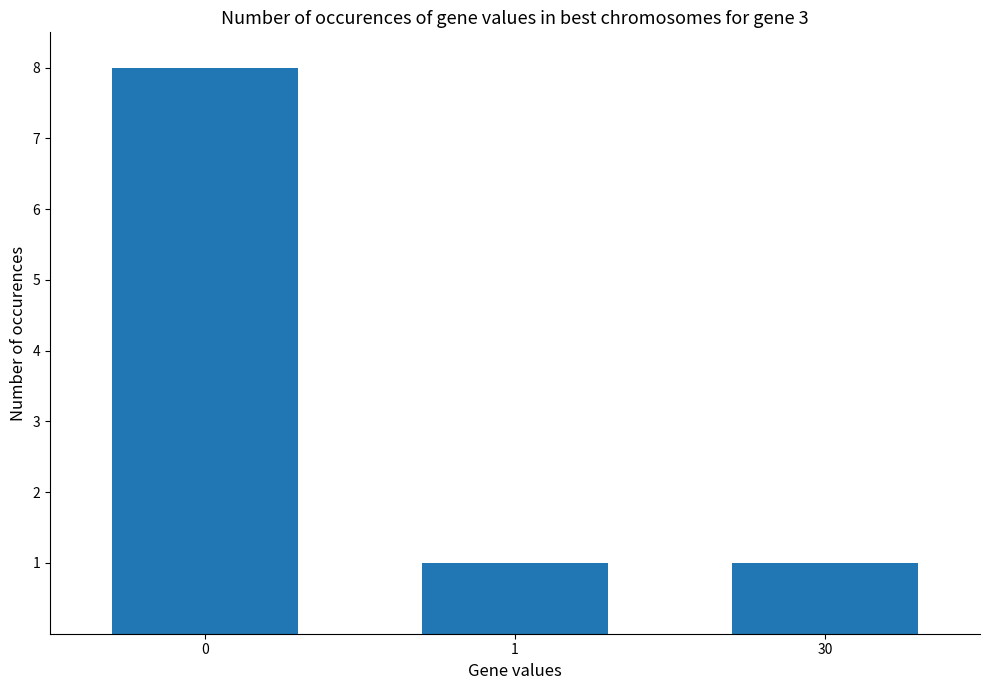

Is it true that the value at 1 is 0?

False